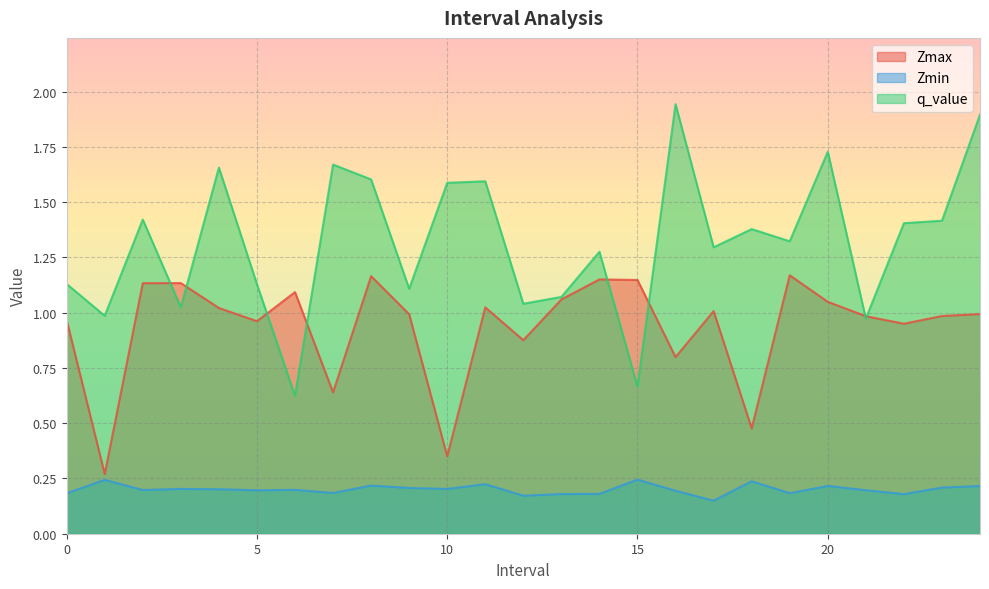

How many data points in q_value are above 1?

21